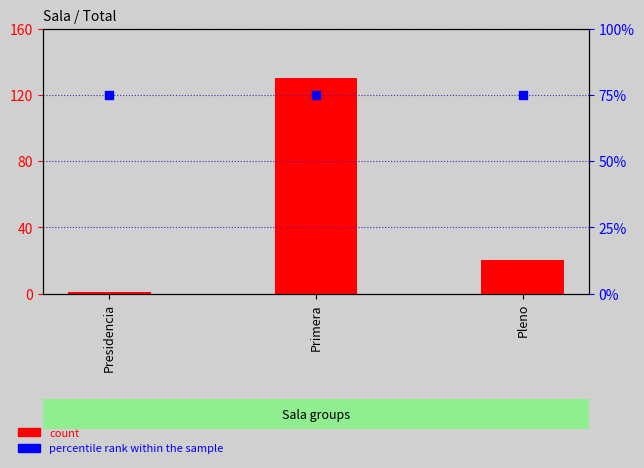

At which category is the sum across all series the highest?

Primera